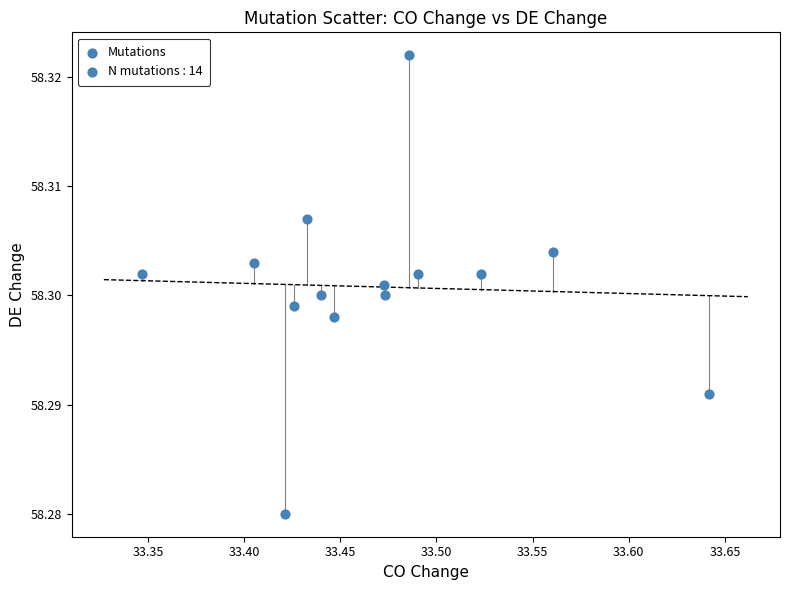

What is the range of X values (max minus min)?

0.3